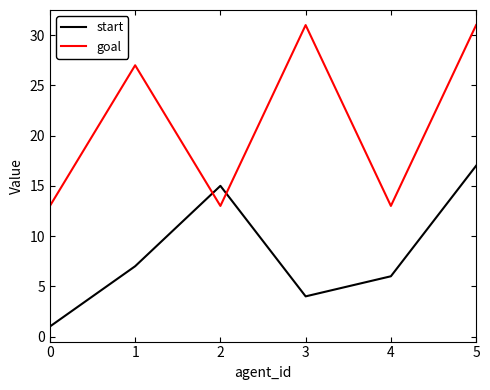

Where is start nearest to the value 9?

1